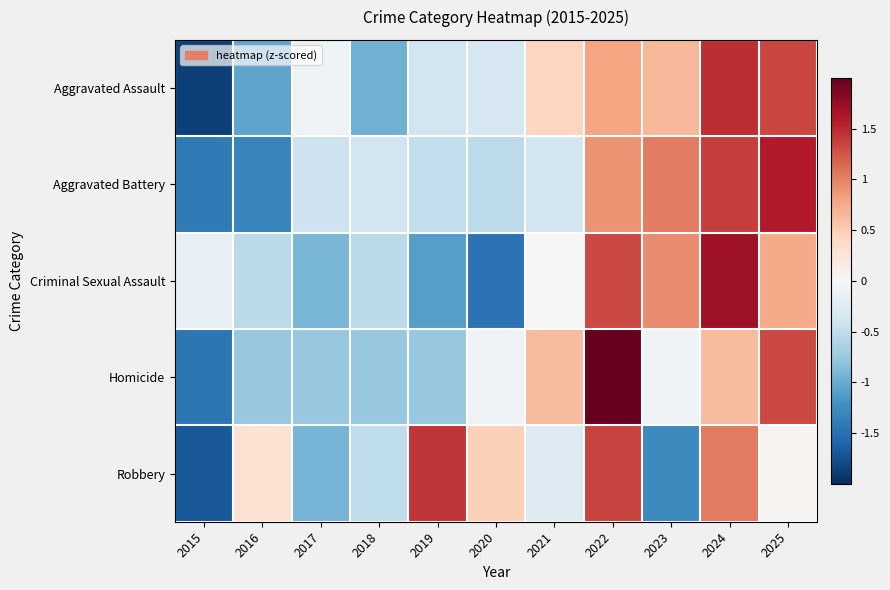

At 2023, list the series in order from smallest to largest.

Robbery, Homicide, Aggravated Assault, Criminal Sexual Assault, Aggravated Battery